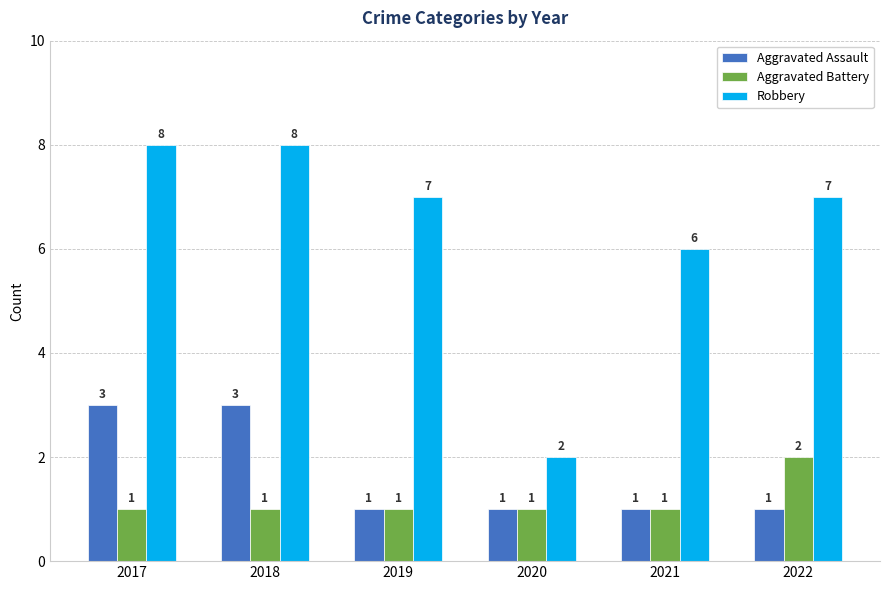

Reading right to left, what are all the values shown in this chart?

Aggravated Assault: 1	1	1	1	3	3
Aggravated Battery: 2	1	1	1	1	1
Robbery: 7	6	2	7	8	8